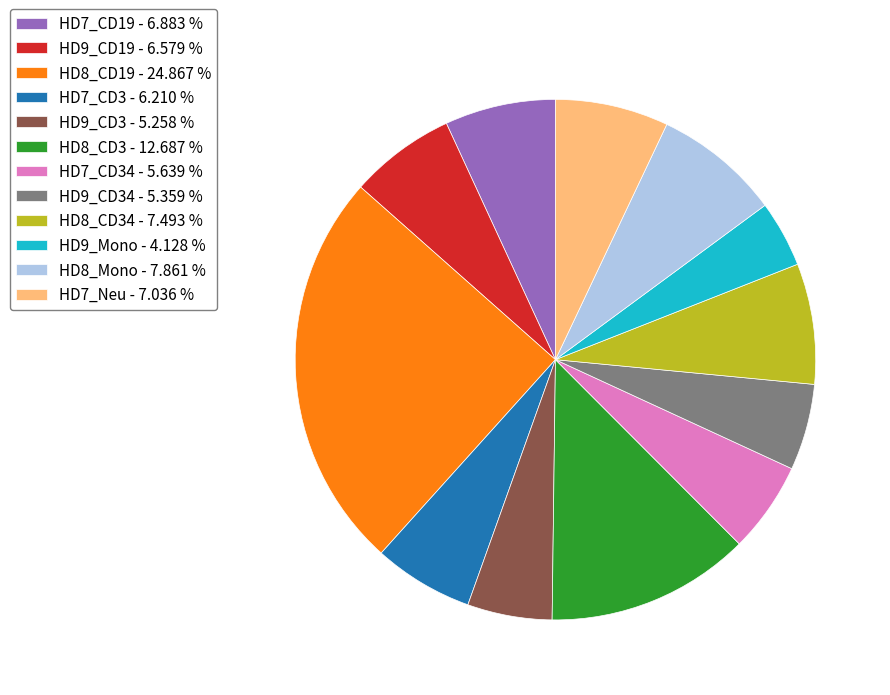

Approximately how many times larger is the value at HD7_Neu - 7.036 % compared to HD7_CD34 - 5.639 %?

1.2